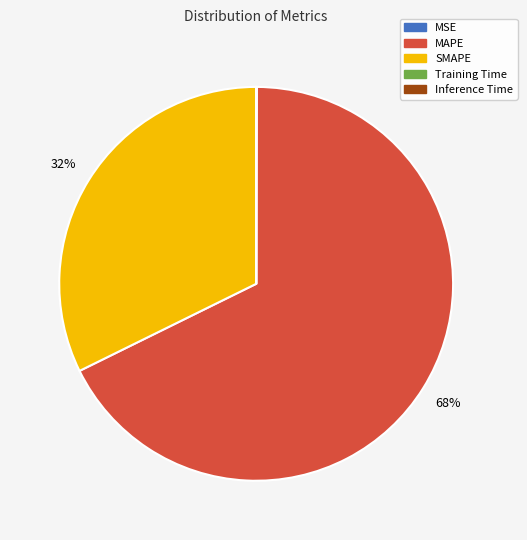

To the nearest percent, what is the difference between the largest and smallest slice percentages?

68%